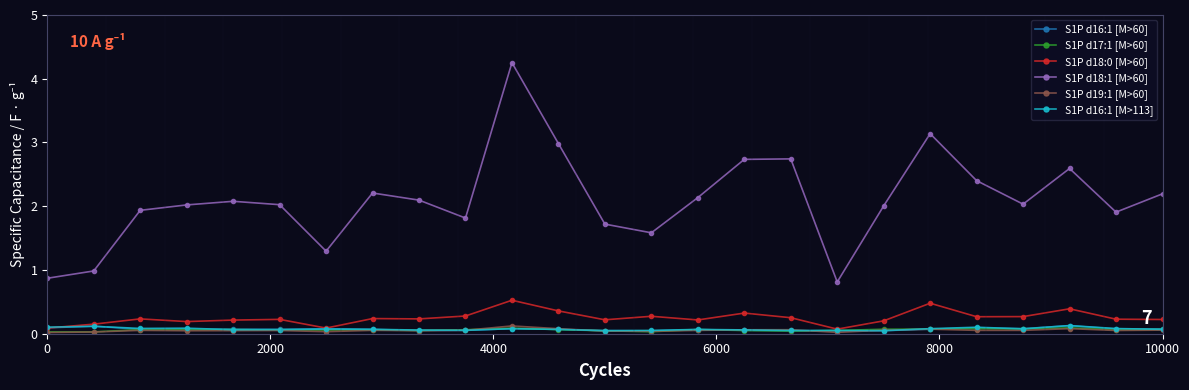

How many interior local valleys does the S1P d18:1 [M>60] series have?

6